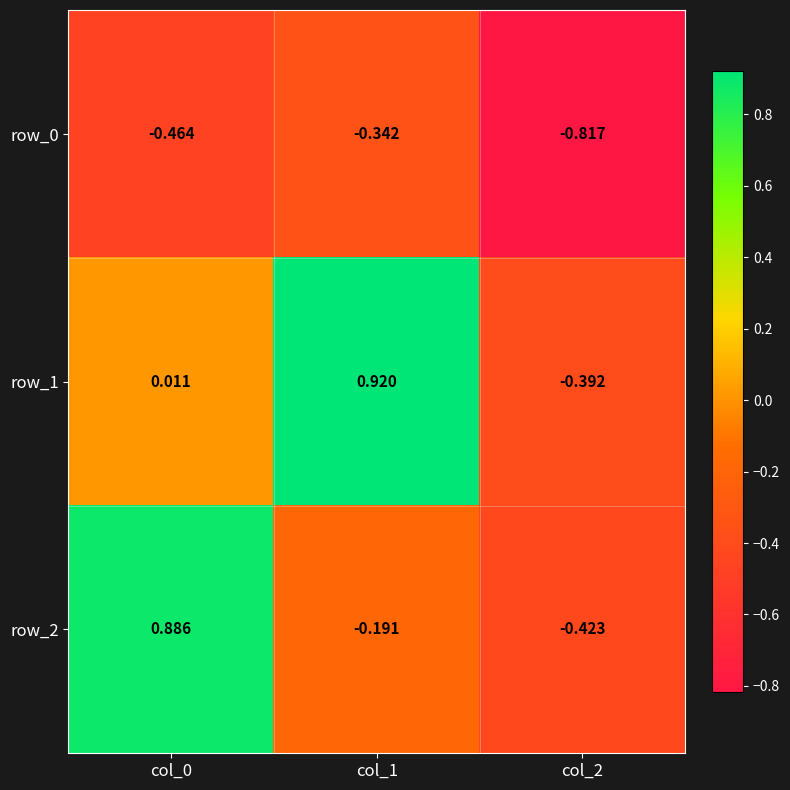

Is the value of row_2 at col_1 greater than the value of row_1 at col_0?

No